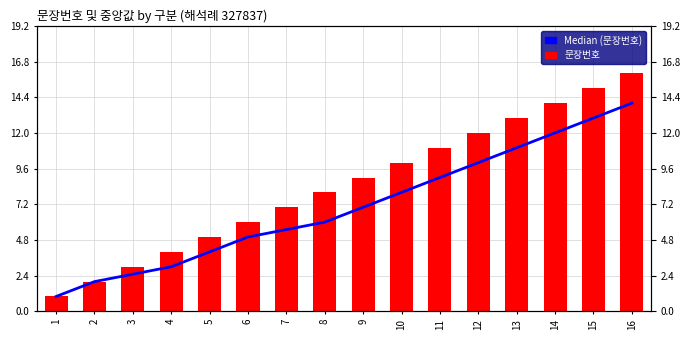

What is the value of the Median (문장번호) bar at the 10th from the left?

8.0